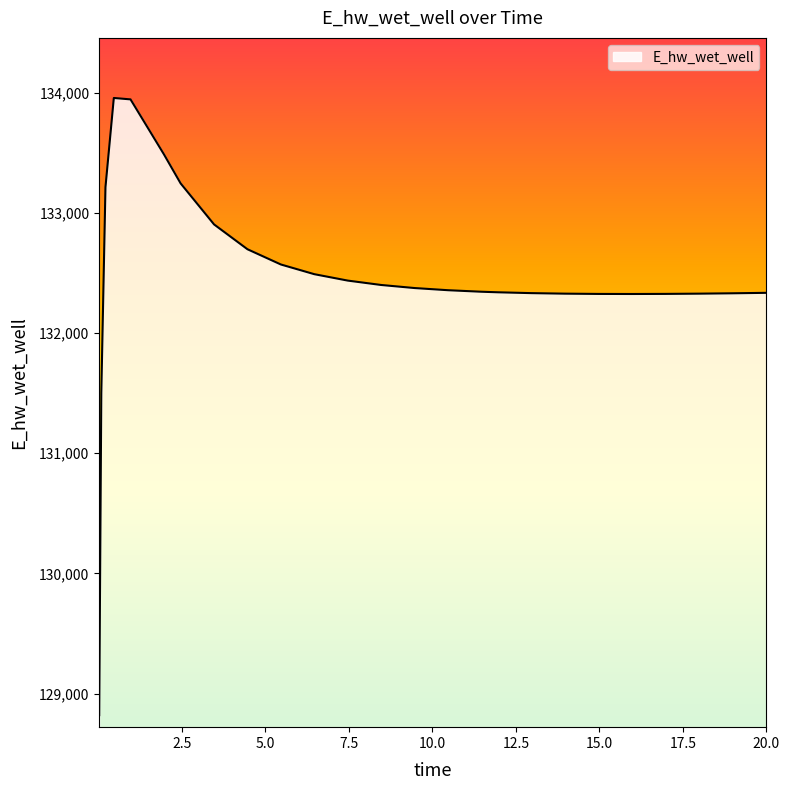

Does the chart have visible grid lines?

No